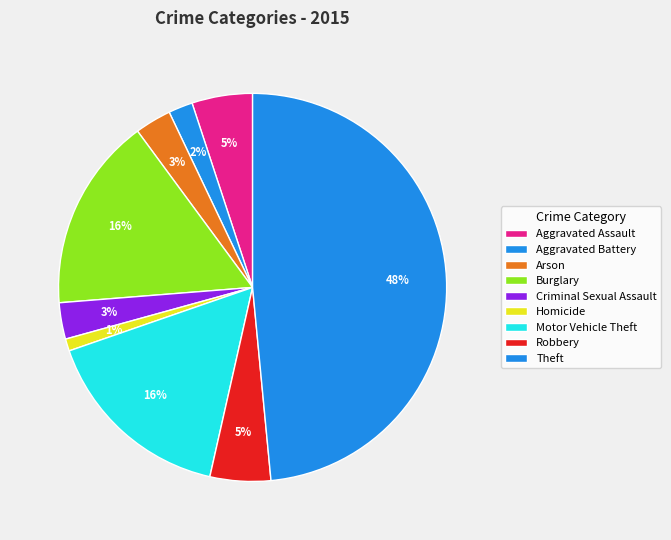

Count the number of slices in the pie.

9